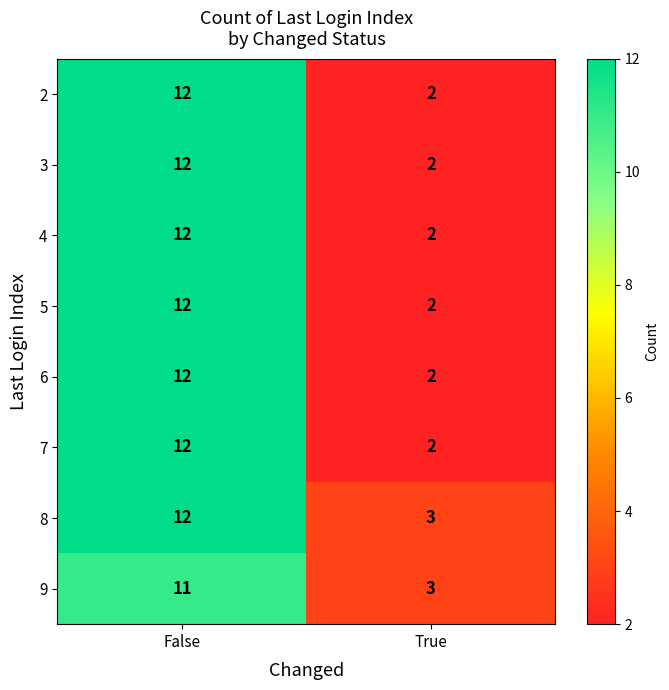

What value does the 9 series have at False?

11